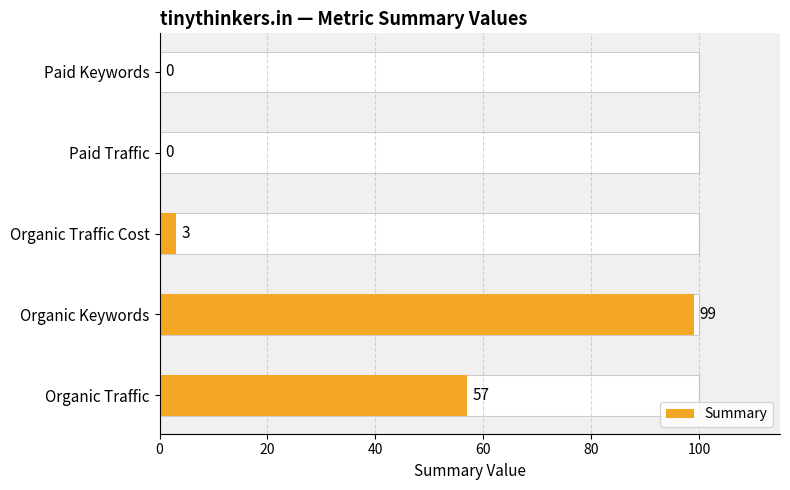

How many series are shown in this chart?

1